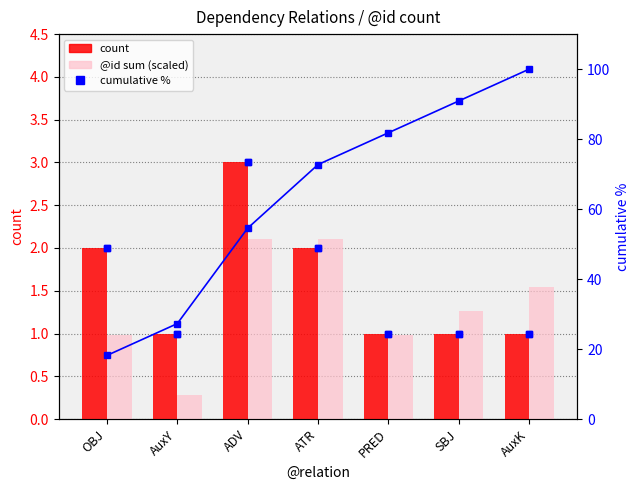

Reading left to right, what are all the values shown in this chart?

count: 2.0	1.0	3.0	2.0	1.0	1.0	1.0
@id sum (scaled): 1.0	0.3	2.1	2.1	1.0	1.3	1.5
cumulative %: 18.2	27.3	54.5	72.7	81.8	90.9	100.0